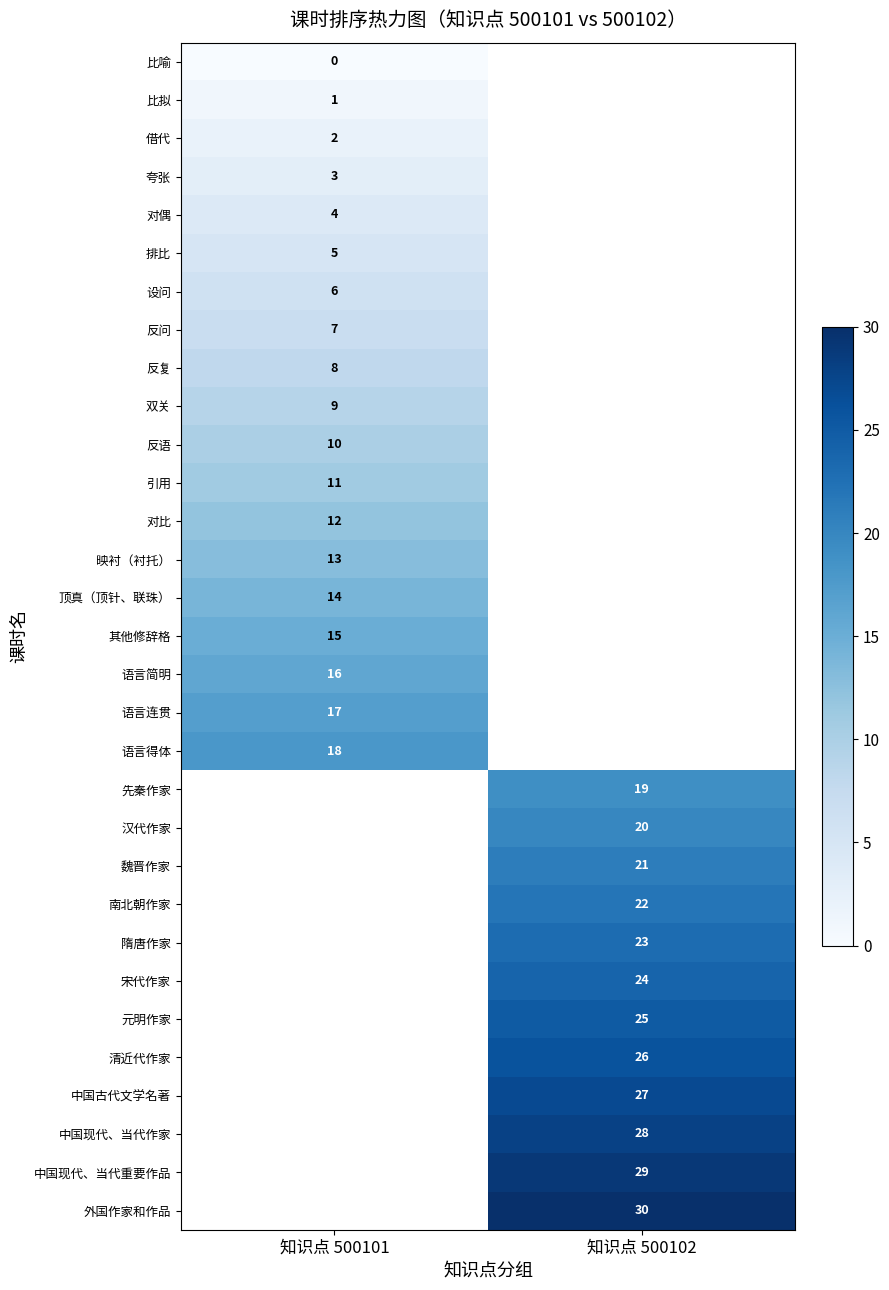

Is it true that 语言简明 equals 16 at 知识点 500101?

True